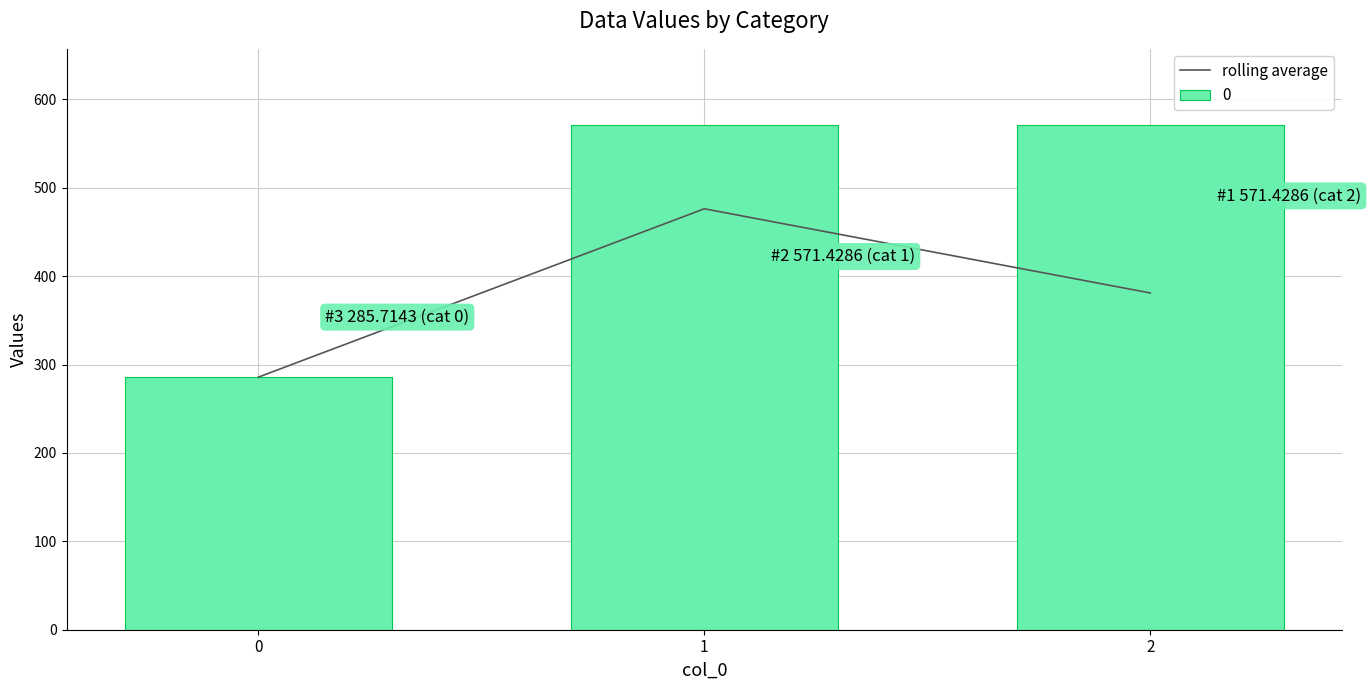

What is the difference between the maximum and second lowest values?

95.2